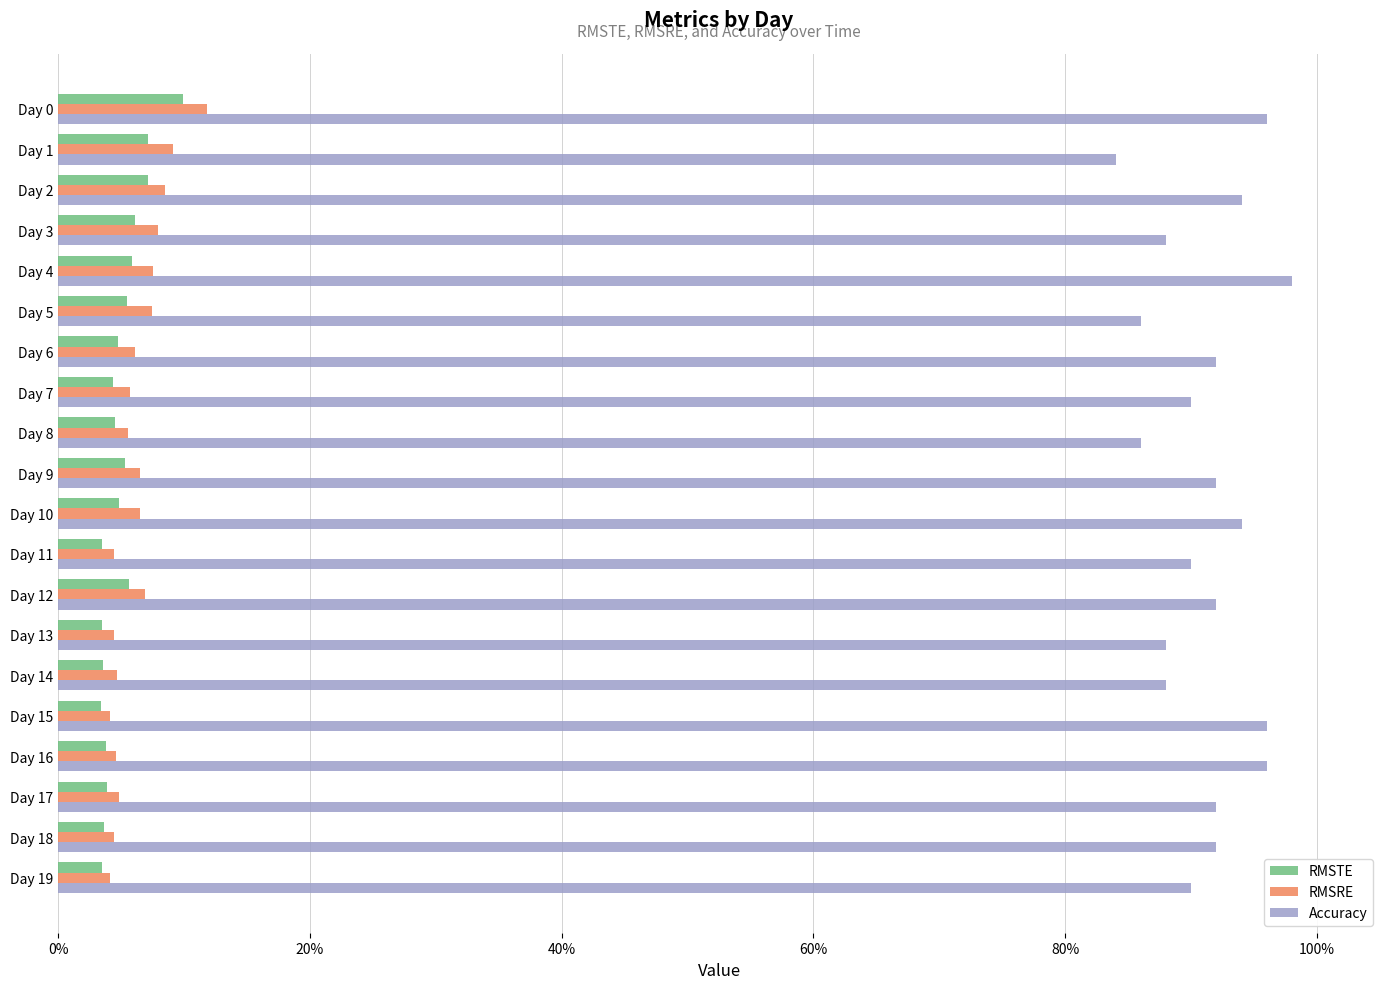

How many RMSRE values are between 0 and 1?

20